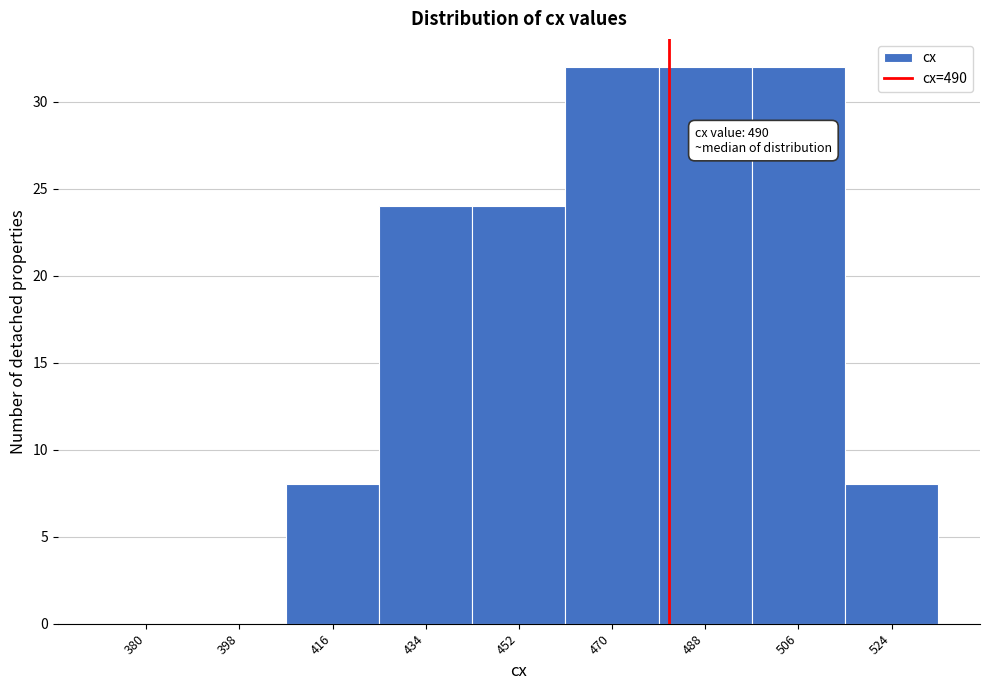

Reading left to right, extract all data points from this chart.

380=0	398=0	416=8	434=24	452=24	470=32	488=32	506=32	524=8